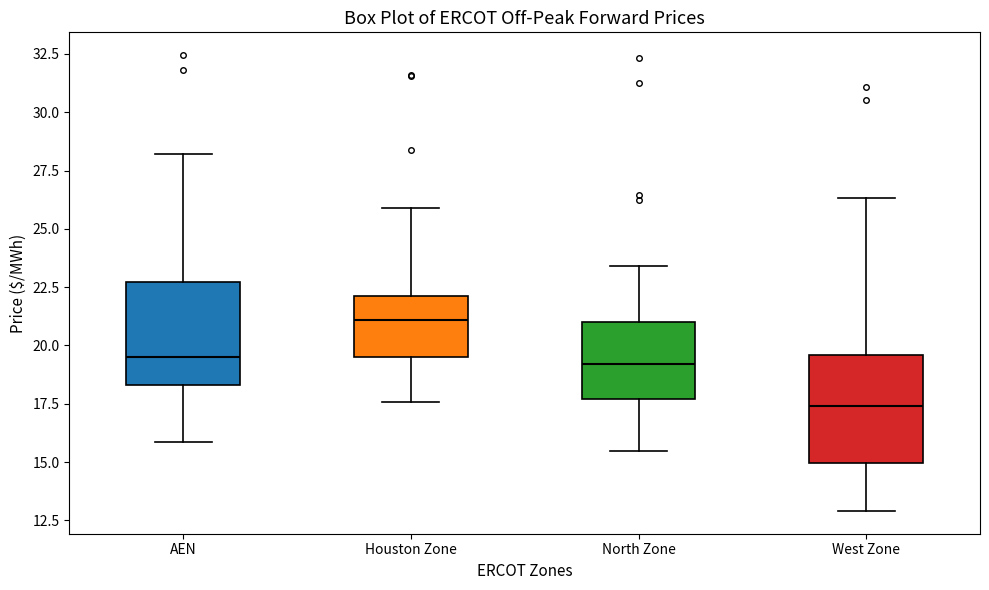

Reading left to right, read every box against the y-axis: the position of its median line, the range the box covers, and the ends of its whiskers. The values are not printed on the chart, so give them approximately, as read against the axis.

AEN: median 19.5, box 18.5 to 22.5, whiskers 16.0 to 28.0
Houston Zone: median 21.0, box 19.5 to 22.0, whiskers 17.5 to 26.0
North Zone: median 19.0, box 17.5 to 21.0, whiskers 15.5 to 23.5
West Zone: median 17.5, box 15.0 to 19.5, whiskers 13.0 to 26.5